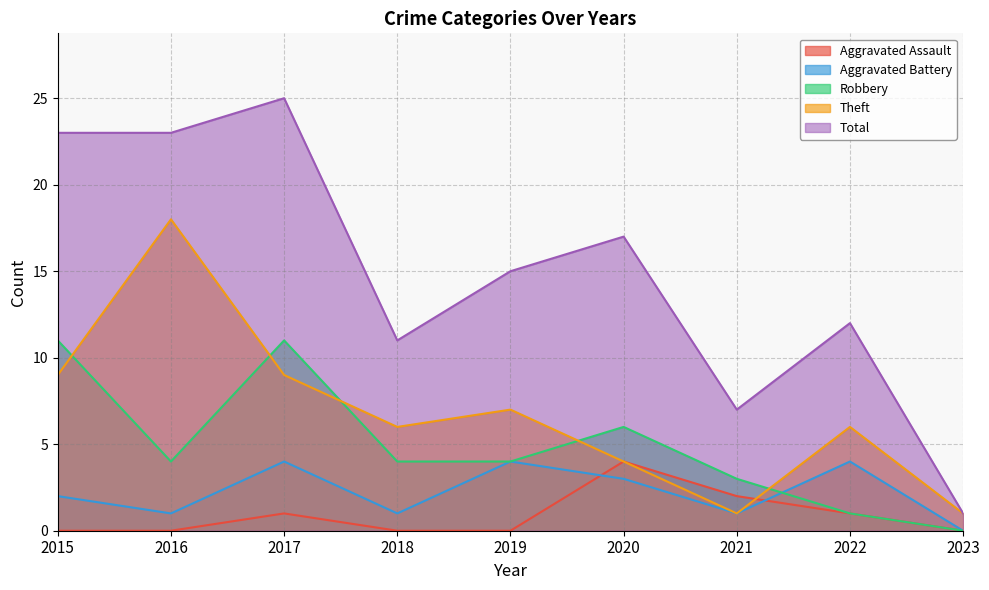

What is the sum of the Aggravated Battery values at 2019 and 2023?

4